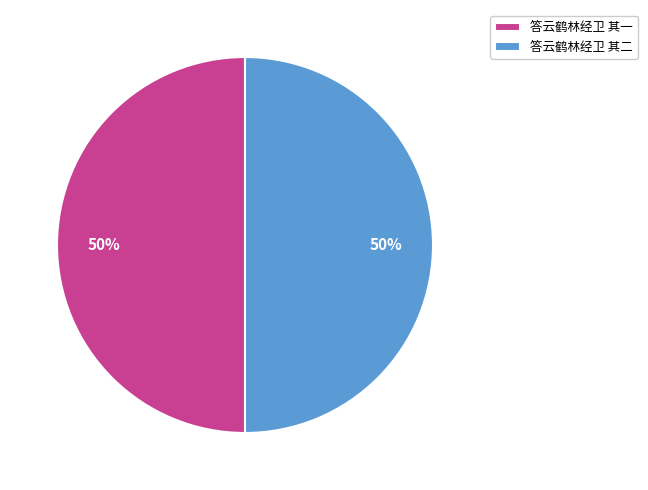

To the nearest percent, what portion does 答云鹤林经卫 其二 represent?

50%